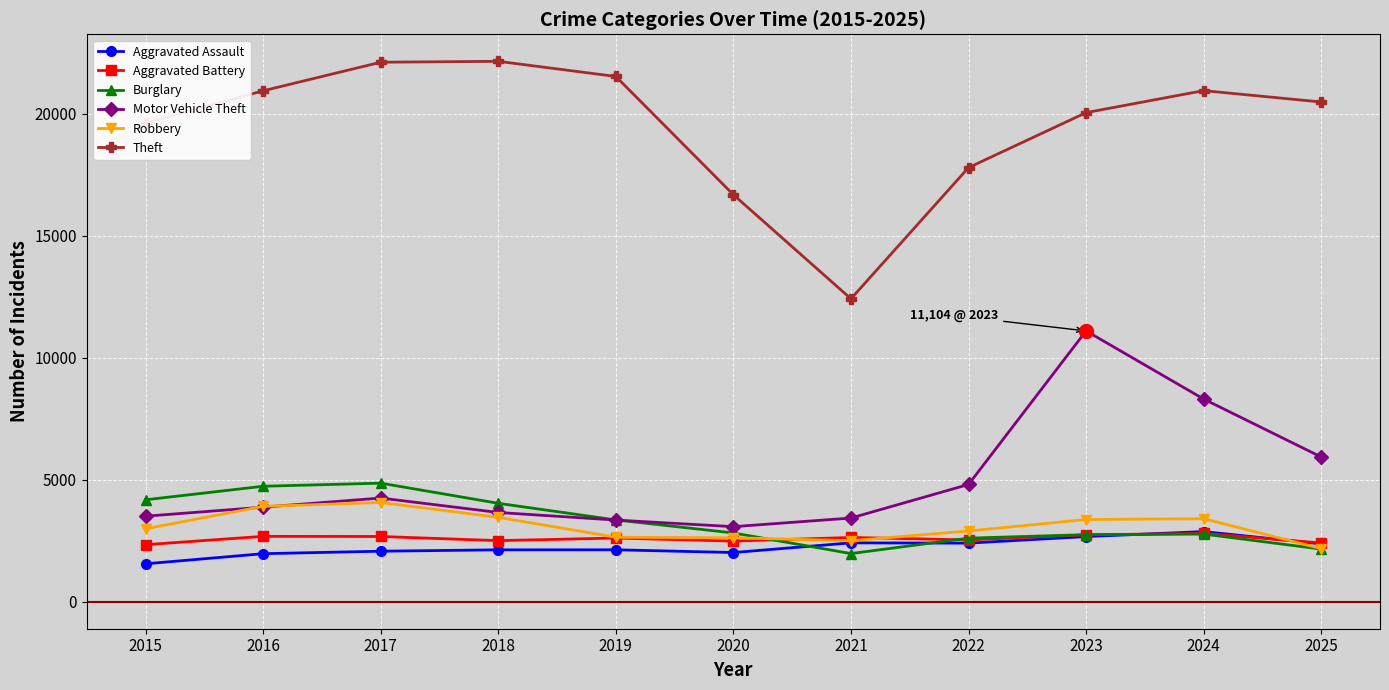

Count the number of categories in the chart.

11